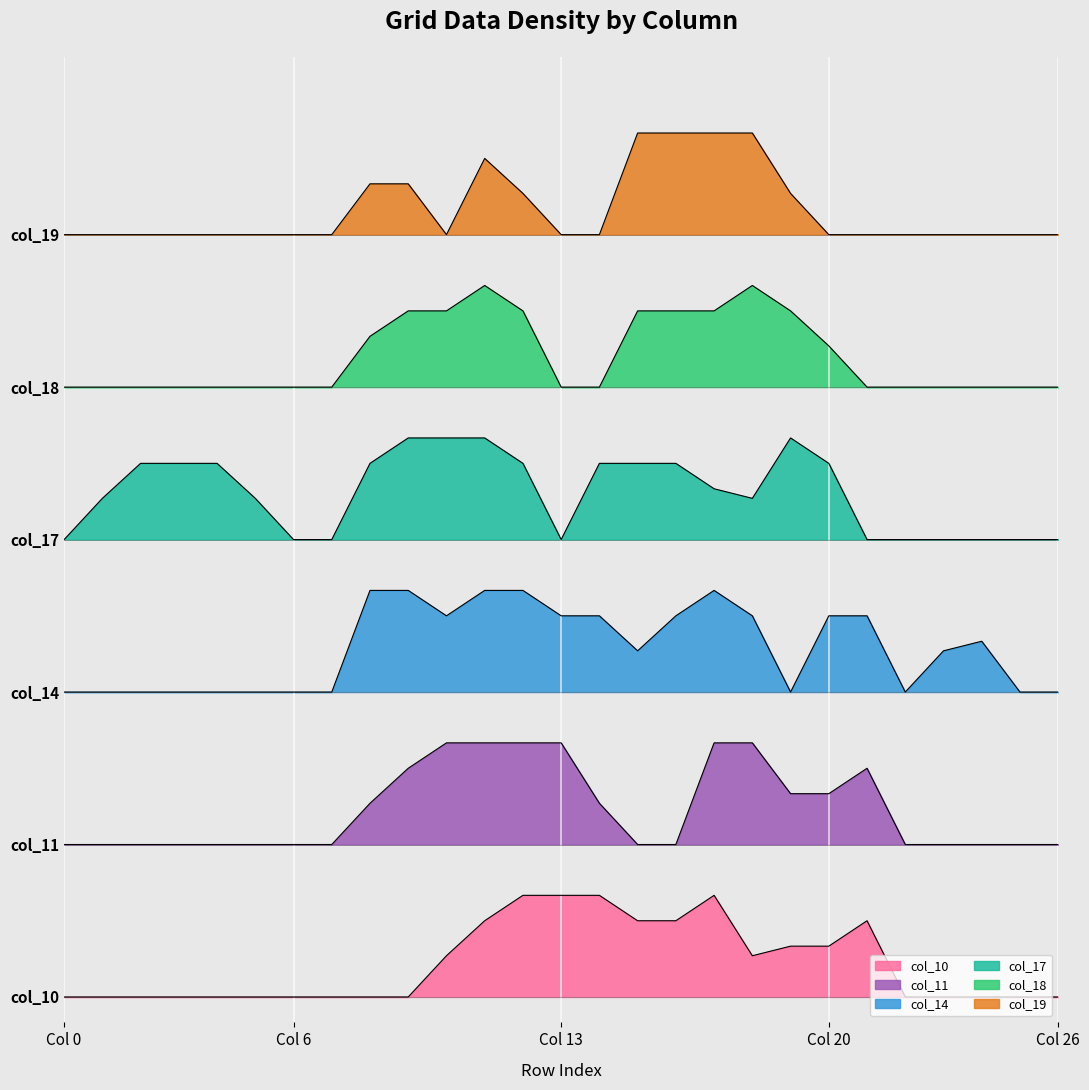

Between 5 and 10, which series saw the biggest shift?

col_11